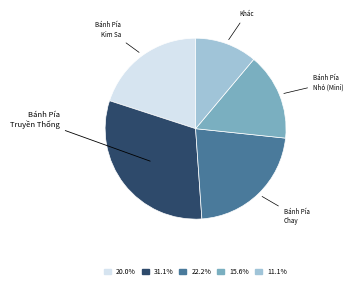

Combined, do Khác and Bánh Pía Truyền Thống account for over 50%?

No